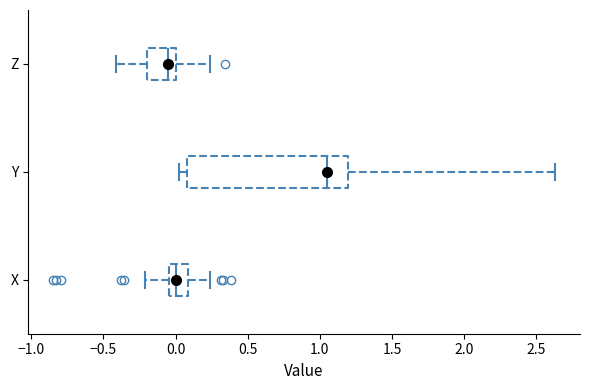

Reading bottom to top, transcribe this box plot: for each box, give where its median line is, the range the box spans, and where its two whiskers end, as read against the x-axis. The values are not printed on the chart, so give them approximately, as read against the axis.

X: median 0.00, box -0.05 to 0.10, whiskers -0.20 to 0.25
Y: median 1.05, box 0.10 to 1.20, whiskers 0.05 to 2.65
Z: median -0.05, box -0.20 to 0.00, whiskers -0.40 to 0.25